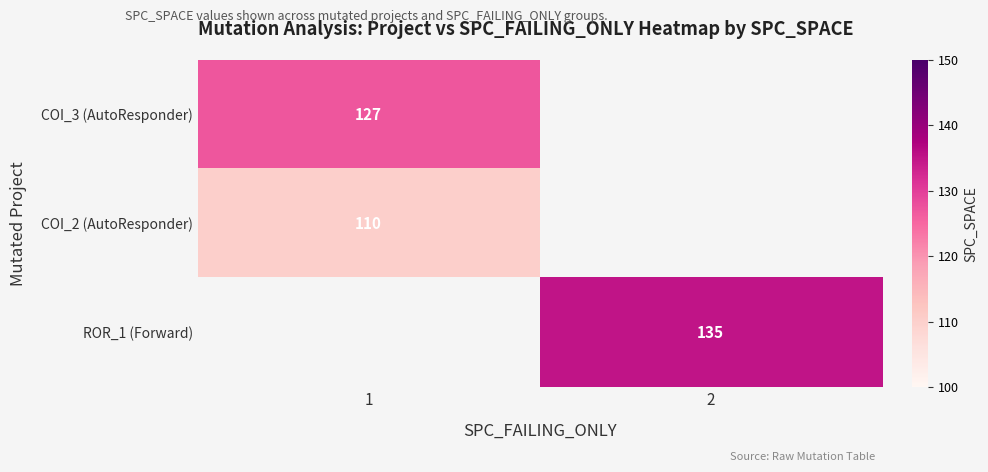

Is the value of ROR_1 (Forward) at 2 greater than the value of COI_3 (AutoResponder) at 1?

Yes